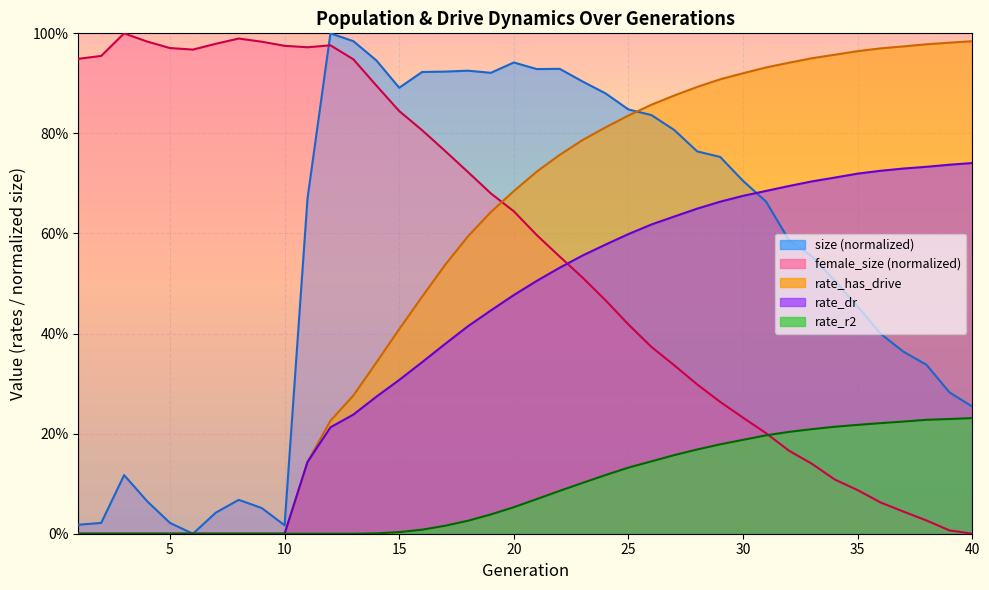

Between which two adjacent categories do rate_has_drive and female_size first intersect?

19 and 20